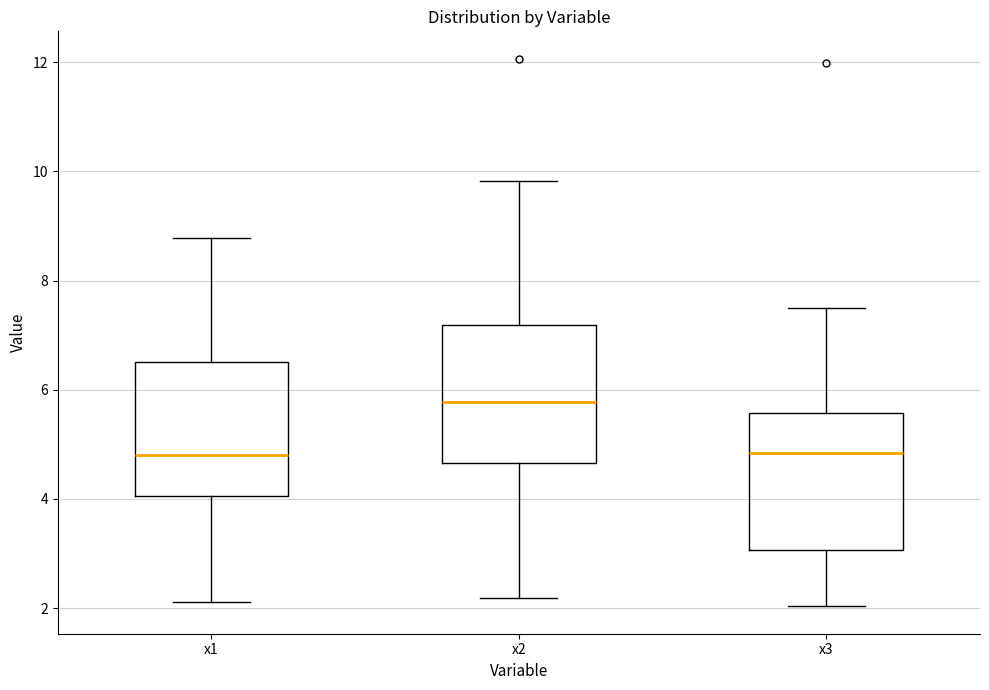

Reading left to right, transcribe this box plot: for each box, give where its median line is, the range the box spans, and where its two whiskers end, as read against the y-axis. The values are not printed on the chart, so give them approximately, as read against the axis.

x1: median 4.8, box 4.0 to 6.6, whiskers 2.2 to 8.8
x2: median 5.8, box 4.6 to 7.2, whiskers 2.2 to 9.8
x3: median 4.8, box 3.0 to 5.6, whiskers 2.0 to 7.6